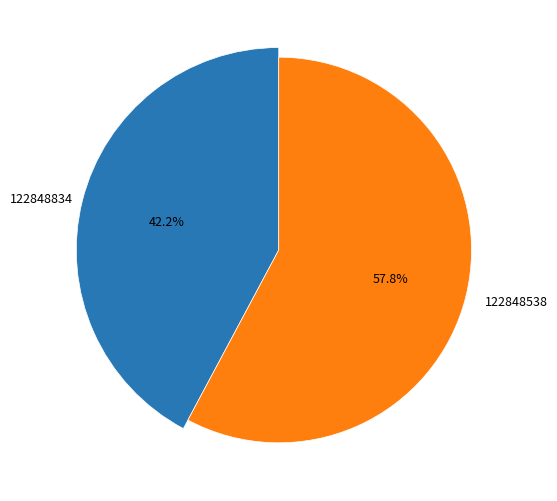

Rank the categories by value from lowest to highest.

122848834, 122848538